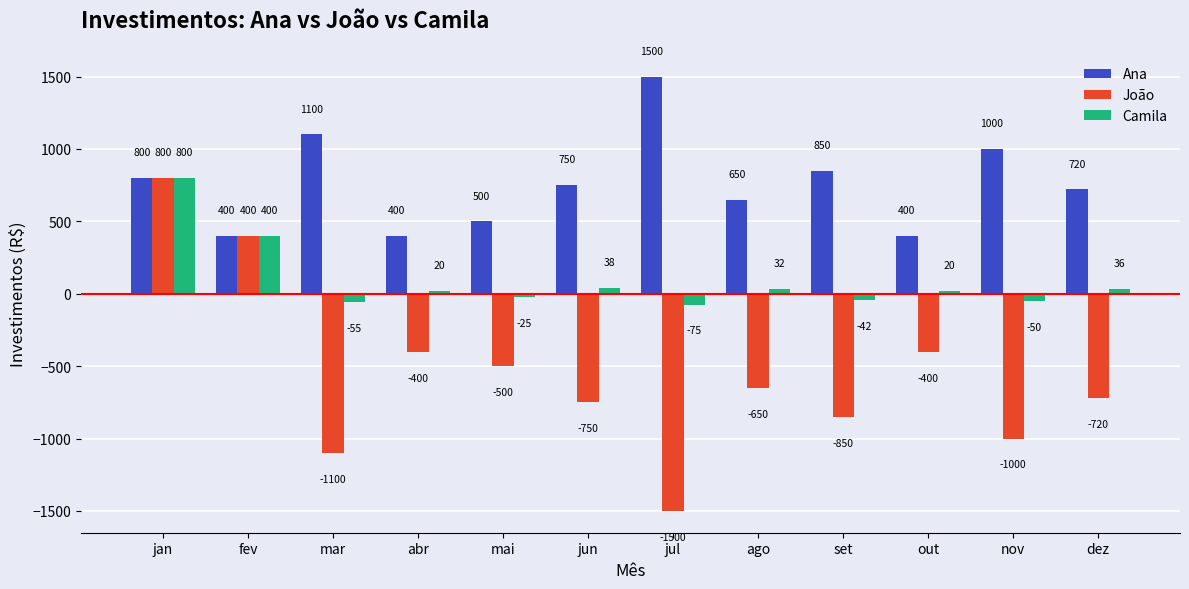

What is the value of the Camila bar at the 11th from the left?

-50.0